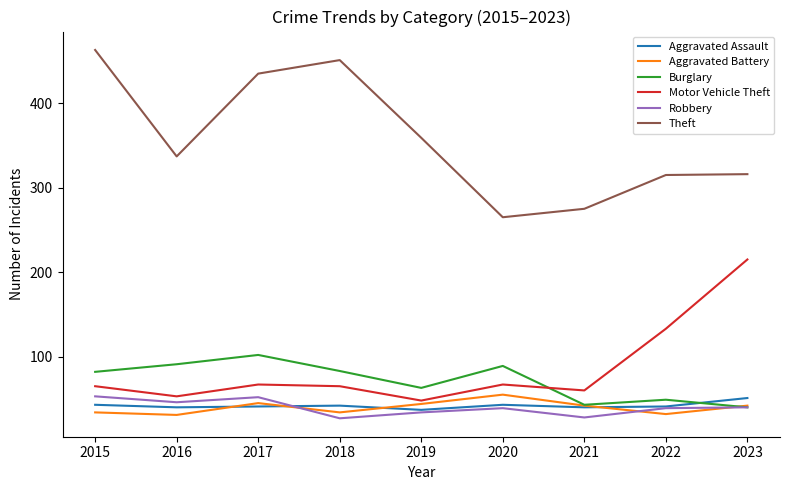

What is the difference between the maximum and minimum values in the Burglary series?

62